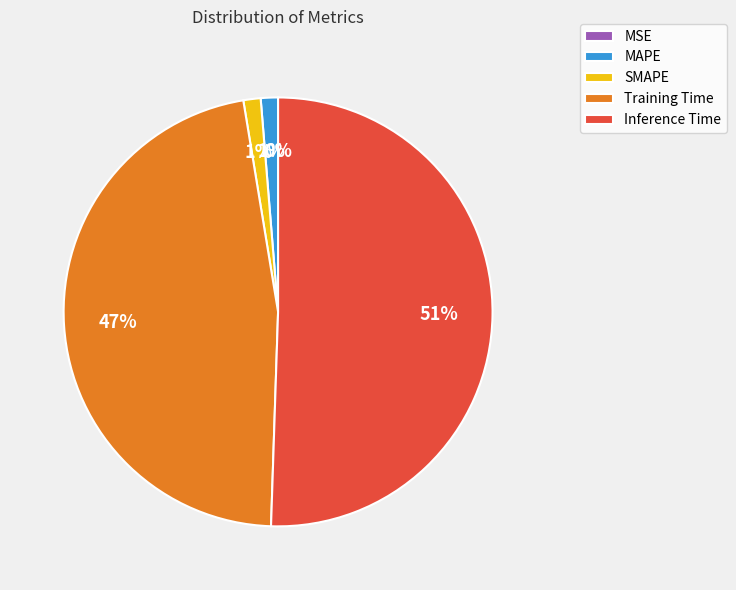

Is the sum of Inference Time and SMAPE greater than half?

Yes